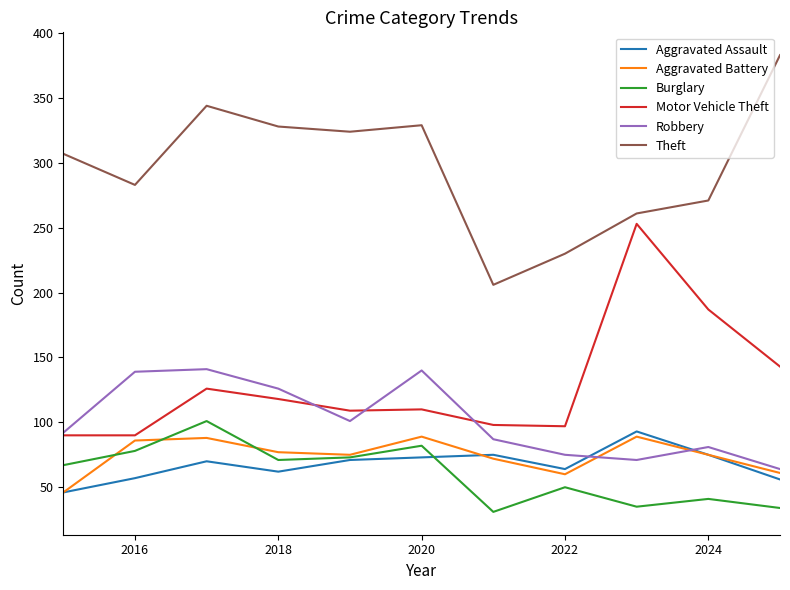

Which series has the largest total across all categories?

Theft